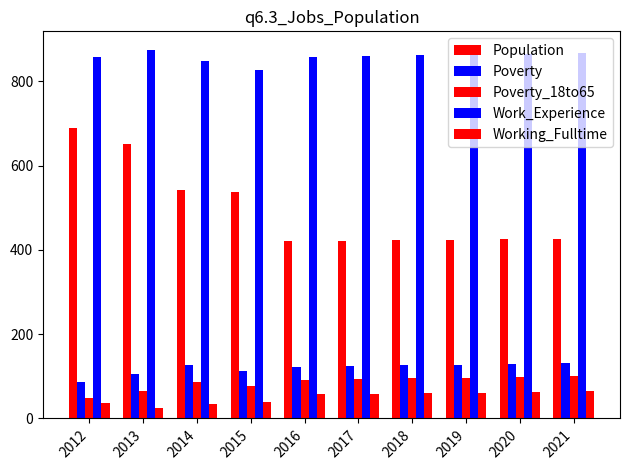

Which has a higher value, 2017 or 2015?

2015